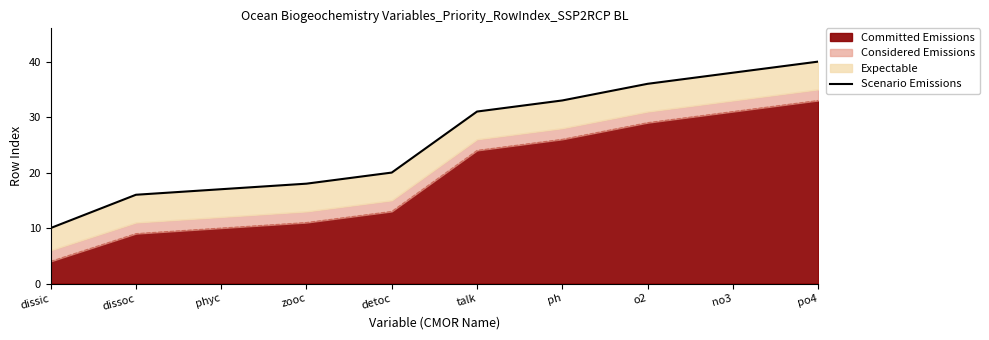

How many values are below 31?

5